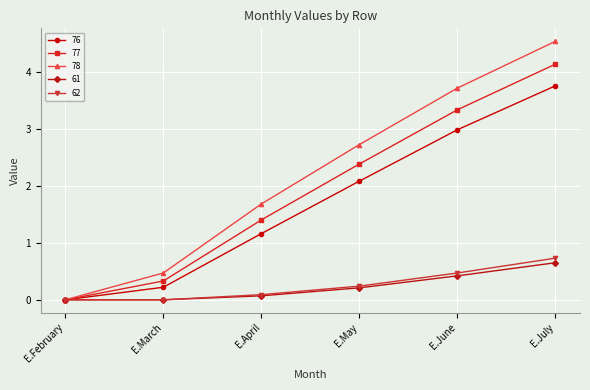

What position from the left is E.March?

2